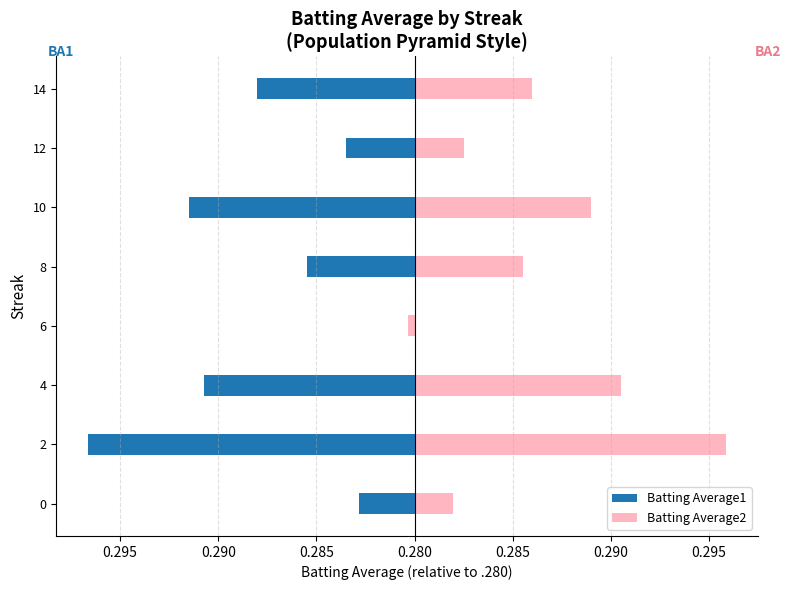

Which has a higher value, 8 or 12?

12